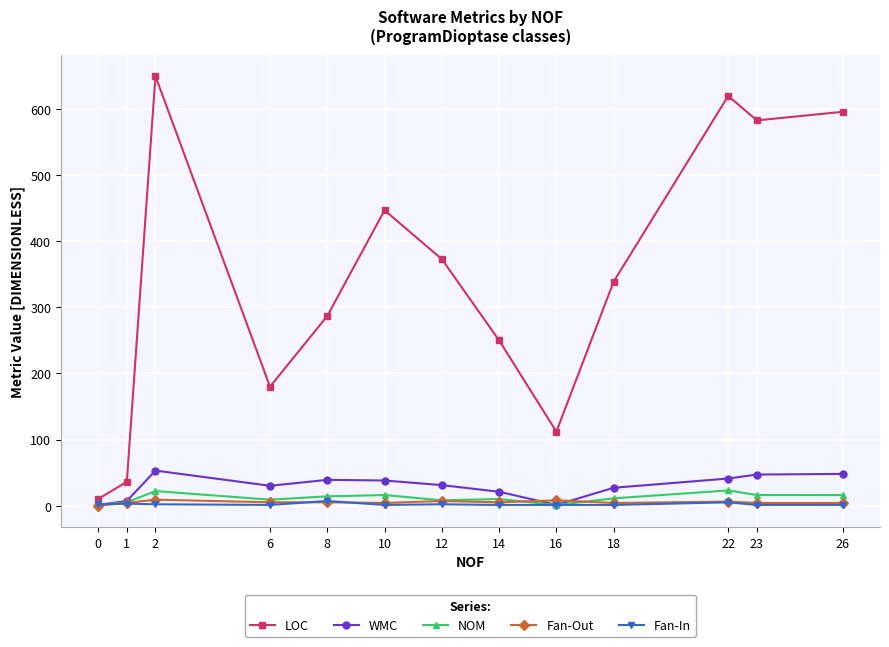

True or false: Fan-In has a value of 1 at 26.

True